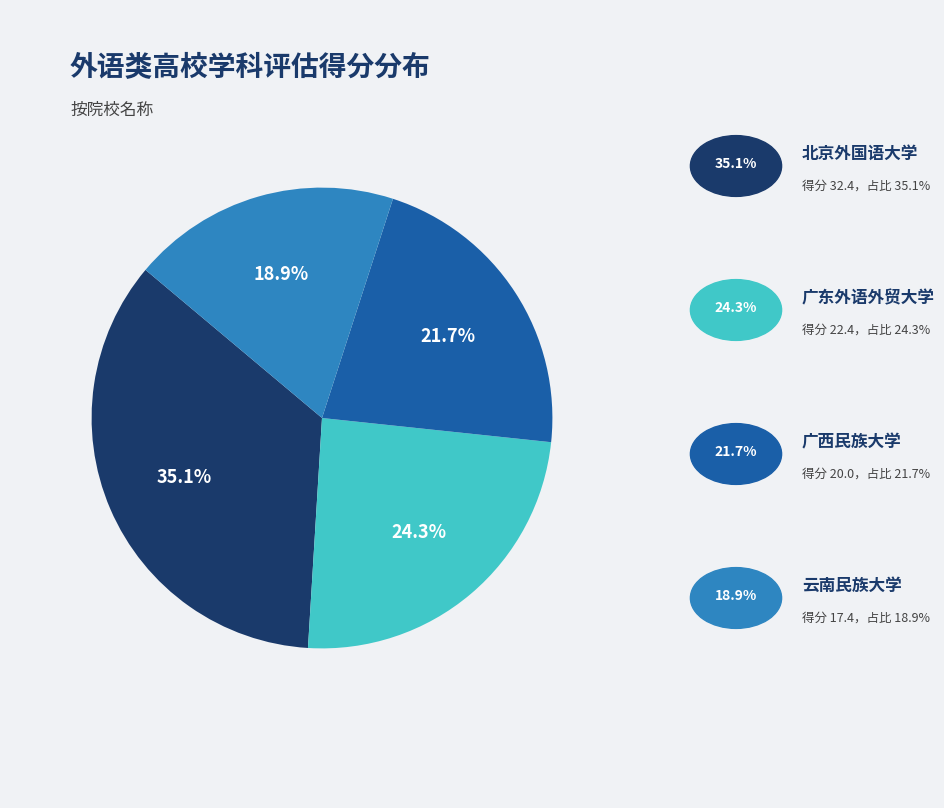

Does any single category account for the majority?

No